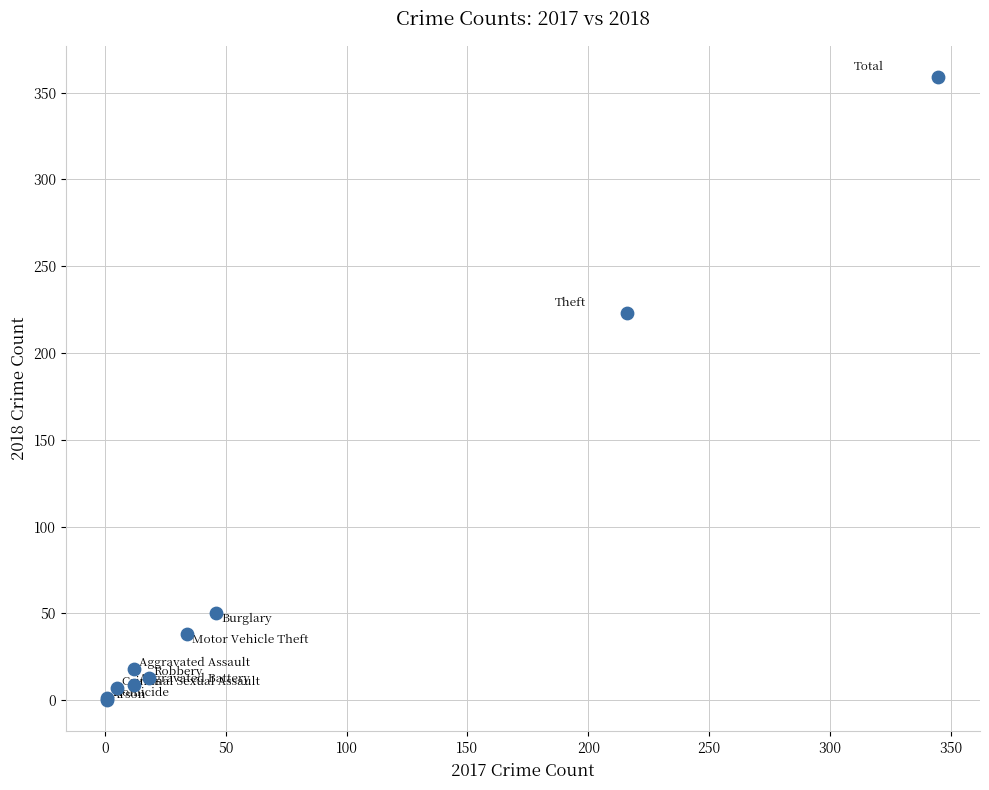

What Y value in the scatter plot is closest to 179?

223